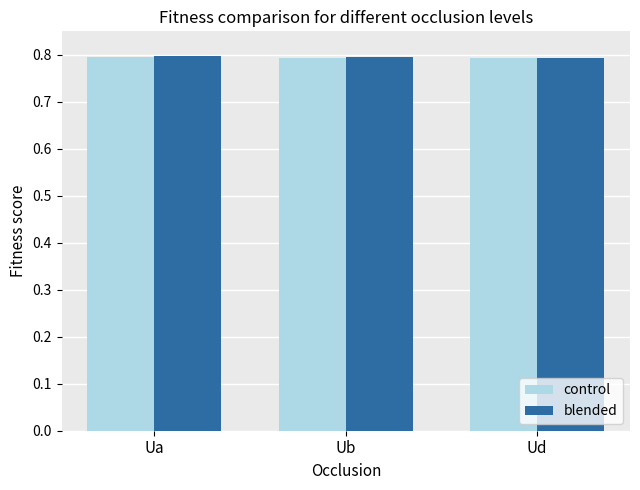

Reading right to left, extract all data points from this chart.

control: 0.8	0.8	0.8
blended: 0.8	0.8	0.8